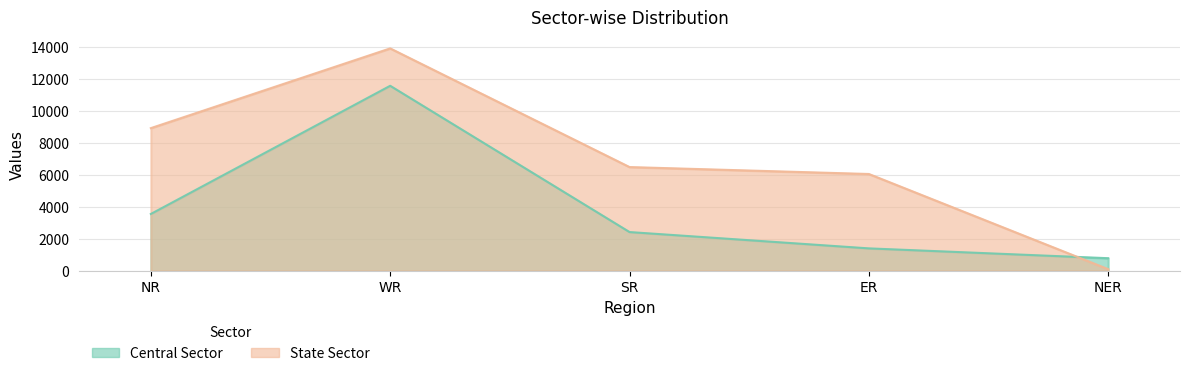

Reading left to right, list all the values displayed in this chart.

Central Sector: NR=3561	WR=11571	SR=2430	ER=1410	NER=796
State Sector: NR=8925	WR=13908	SR=6492	ER=6059	NER=110